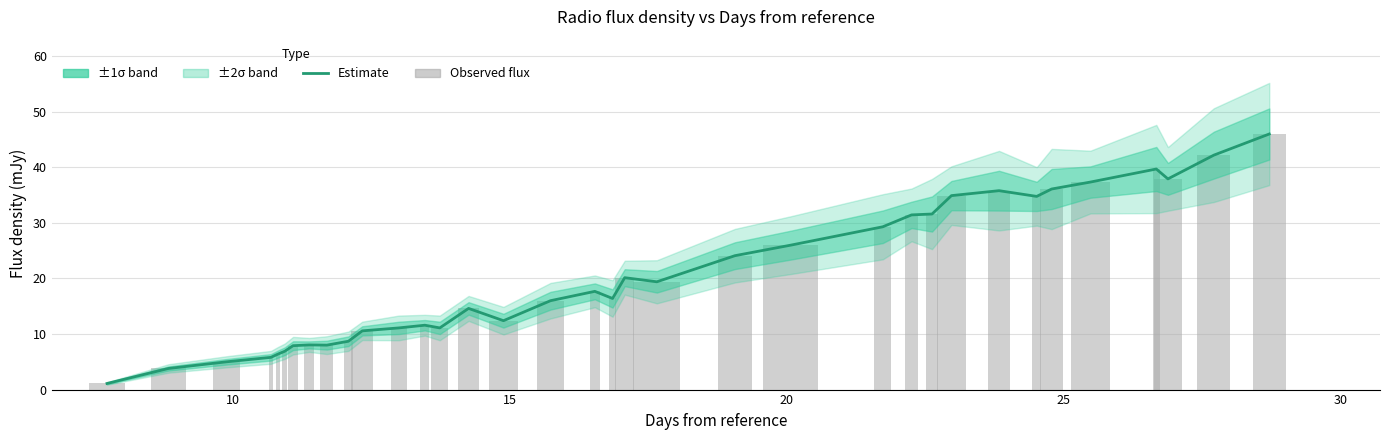

Are the bars horizontal?

No